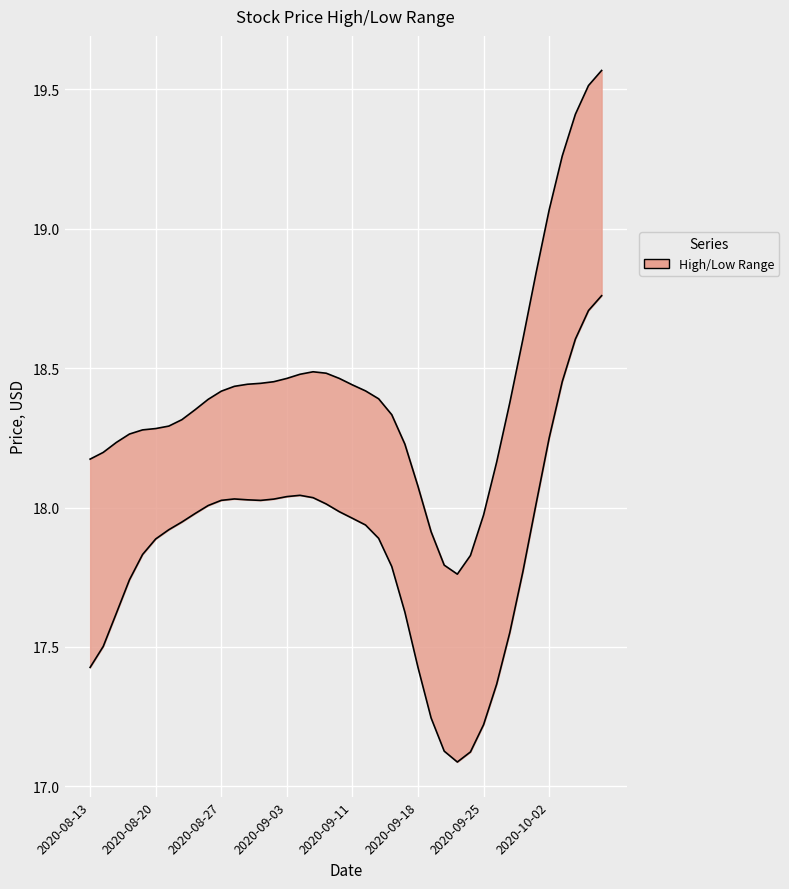

What is the total value across all series at 2020-09-08?

36.7